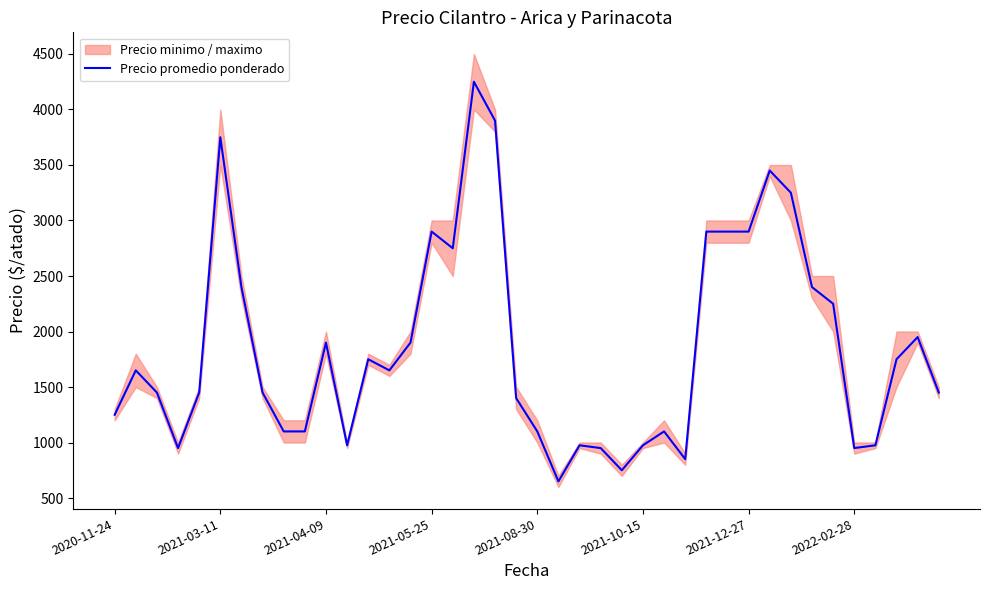

Between 39 and 38, which is larger?

38